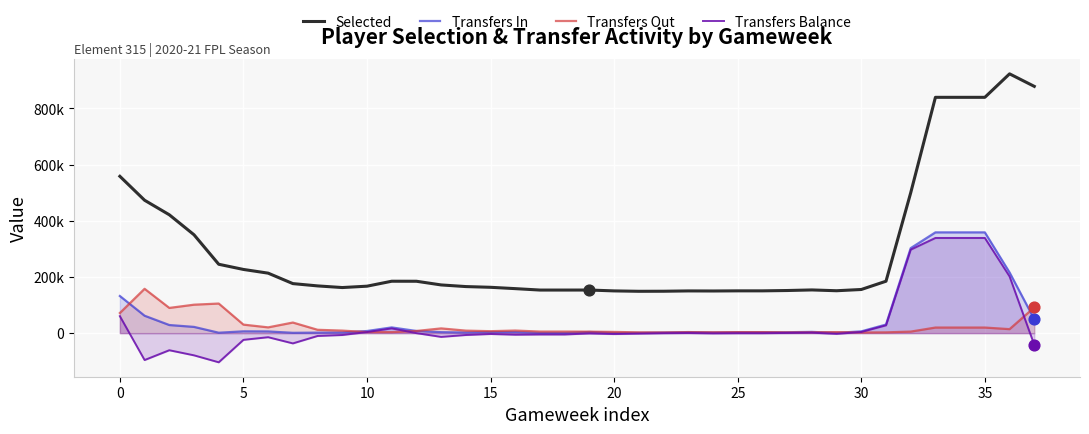

At how many categories does at least one series exceed 904234?

1